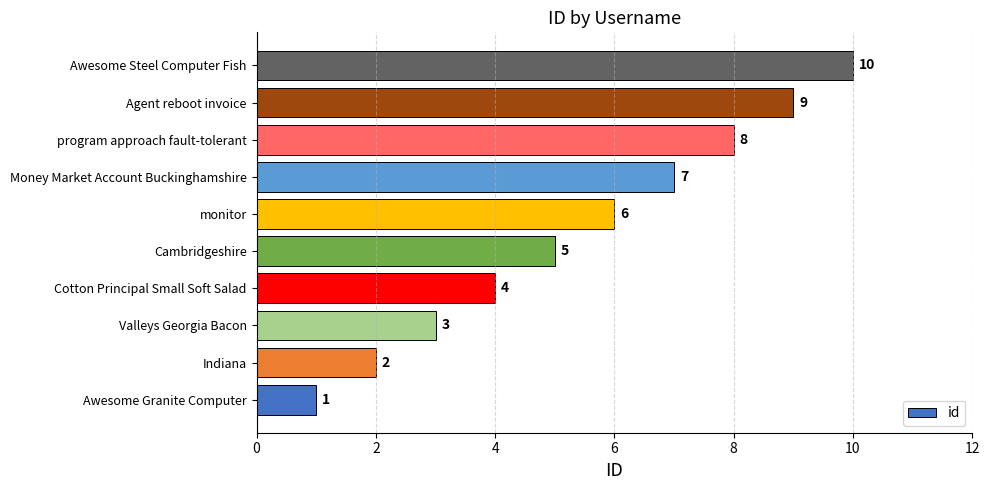

Count the values in the range 3 to 8.

6